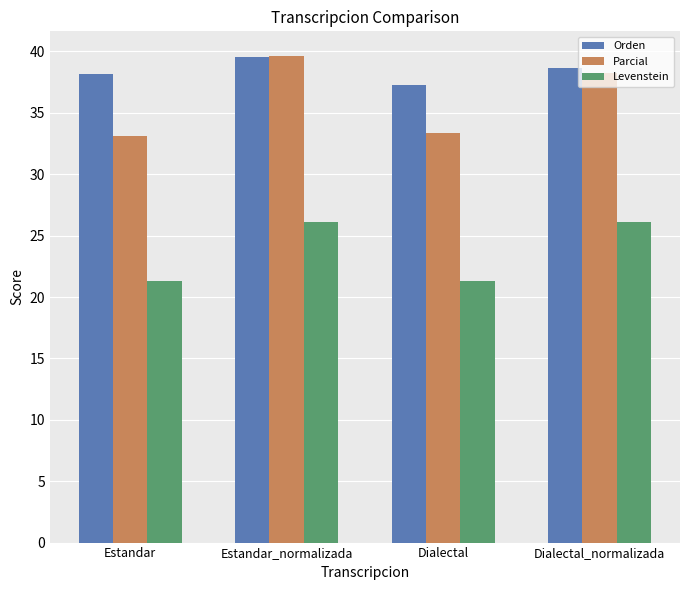

At Dialectal, list the series in order from smallest to largest.

Levenstein, Parcial, Orden